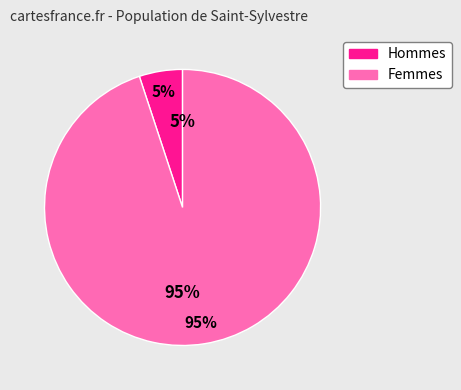

Is 0 the majority of the pie?

Yes